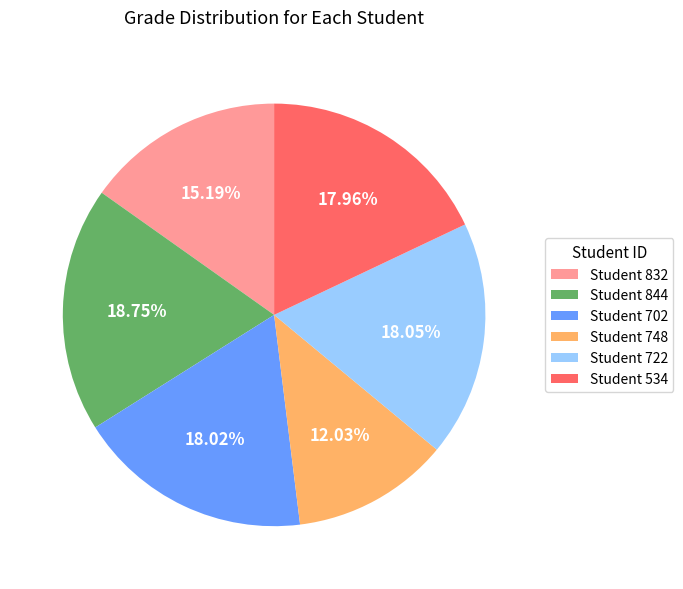

Is it true that Student 832 is 22% of the pie?

False